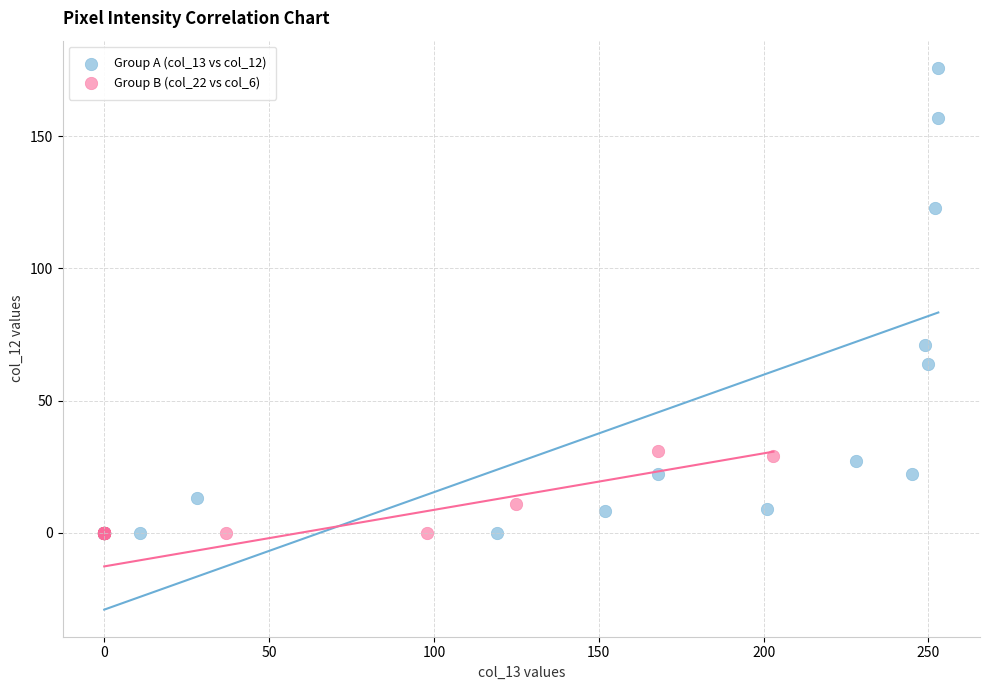

Which series has the largest Y range (max minus min)?

Group A (col_13 vs col_12)